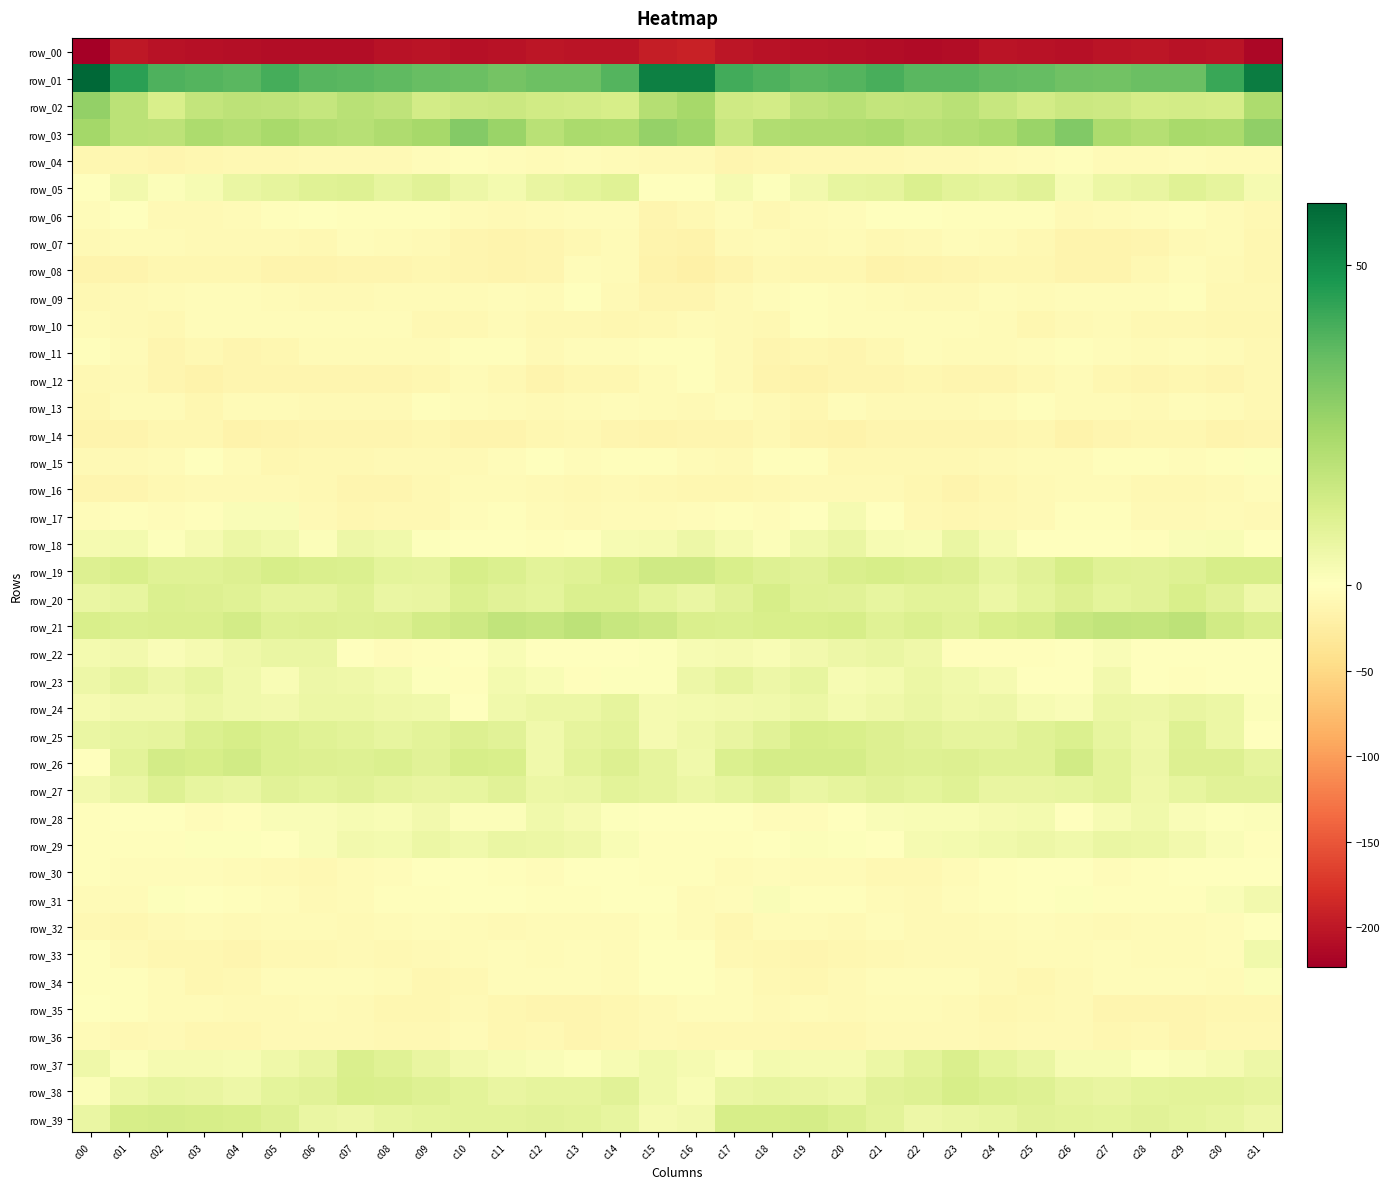

True or false: row_25 has a value of 5.1 at c13.

False